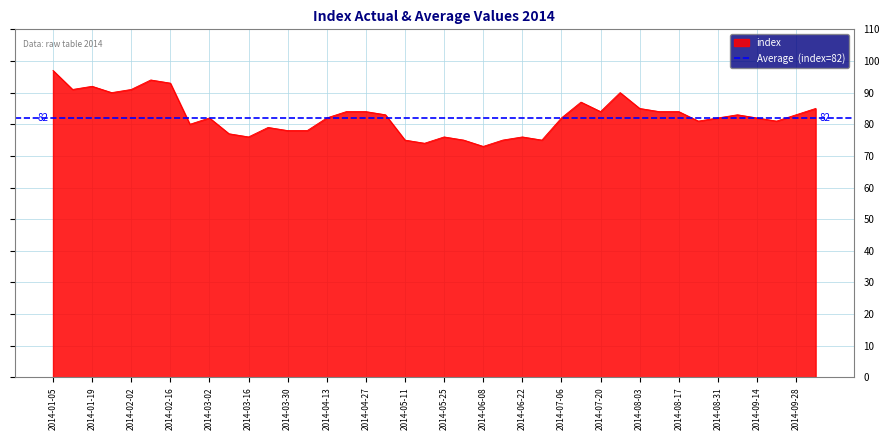

Reading right to left, what are all the values shown in this chart?

2014-10-05=85	2014-09-28=83	2014-09-21=81	2014-09-14=82	2014-09-07=83	2014-08-31=82	2014-08-24=81	2014-08-17=84	2014-08-10=84	2014-08-03=85	2014-07-27=90	2014-07-20=84	2014-07-13=87	2014-07-06=82	2014-06-29=75	2014-06-22=76	2014-06-15=75	2014-06-08=73	2014-06-01=75	2014-05-25=76	2014-05-18=74	2014-05-11=75	2014-05-04=83	2014-04-27=84	2014-04-20=84	2014-04-13=82	2014-04-06=78	2014-03-30=78	2014-03-23=79	2014-03-16=76	2014-03-09=77	2014-03-02=82	2014-02-23=80	2014-02-16=93	2014-02-09=94	2014-02-02=91	2014-01-26=90	2014-01-19=92	2014-01-12=91	2014-01-05=97